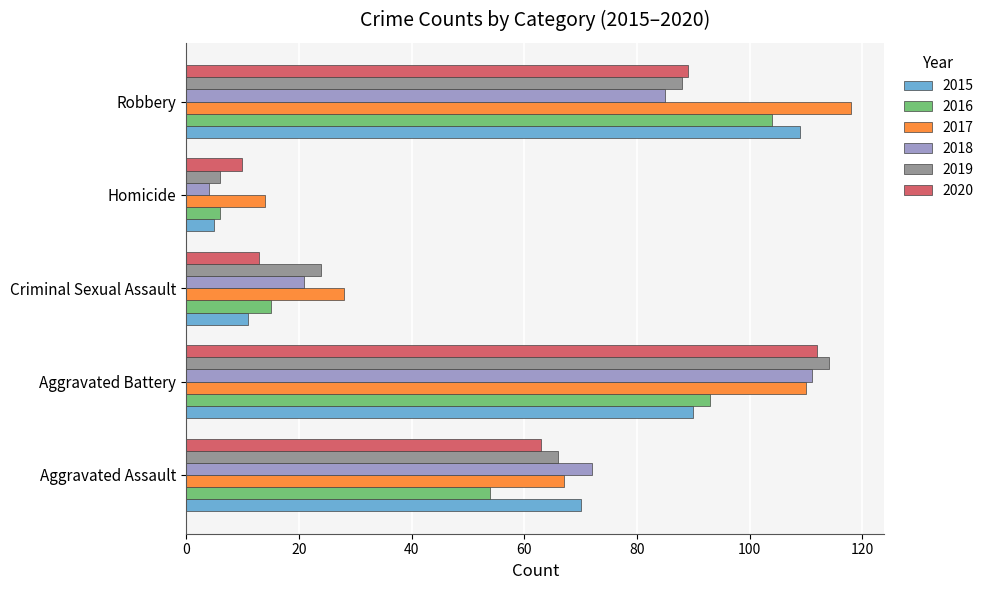

What are all the series names shown in the legend?

2015, 2016, 2017, 2018, 2019, 2020